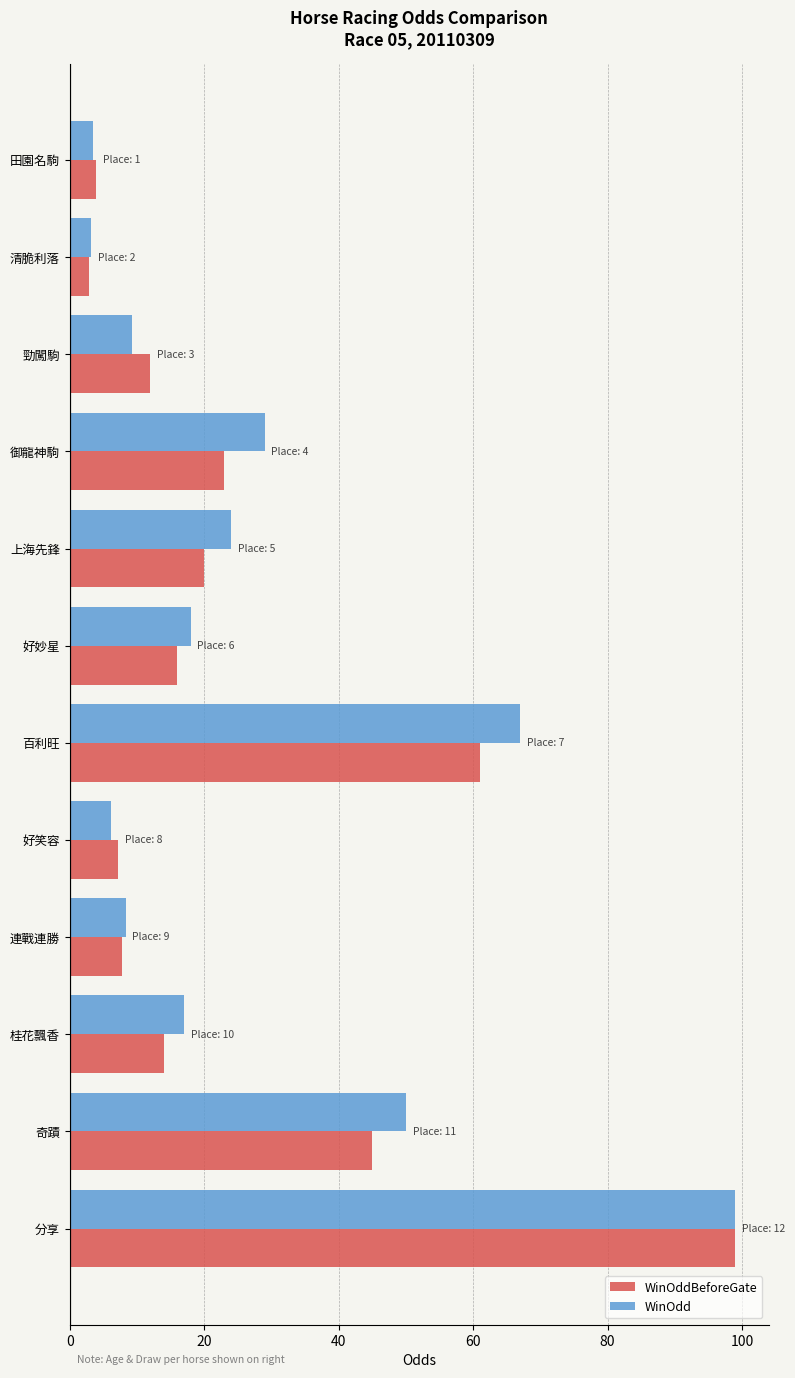

Is it true that WinOddBeforeGate equals 7.2 at 好笑容?

True